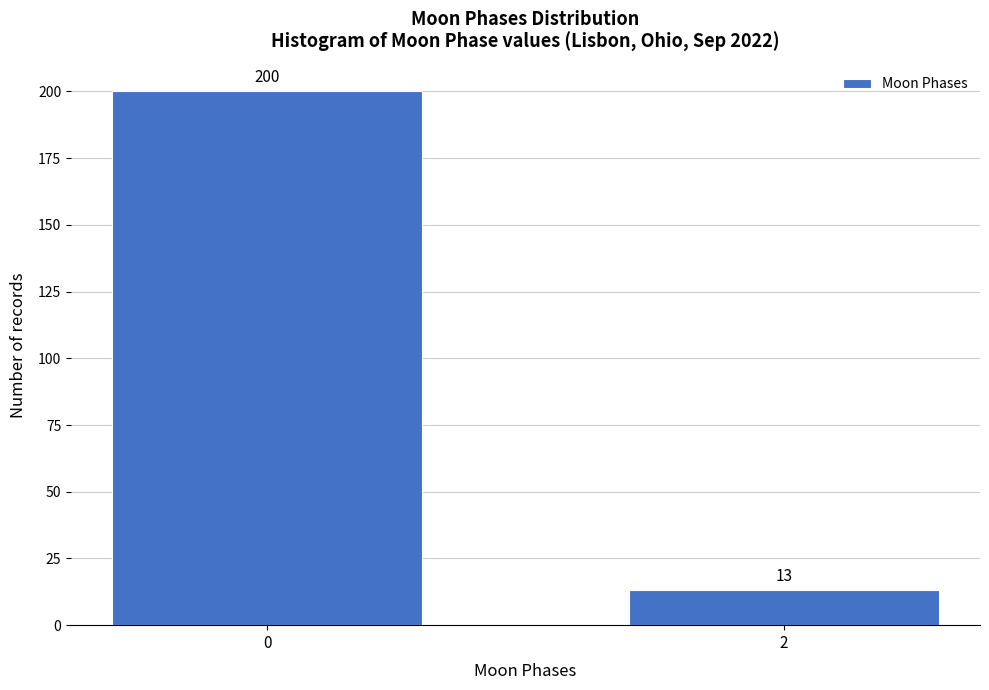

Reading left to right, what are all the values shown in this chart?

200	13